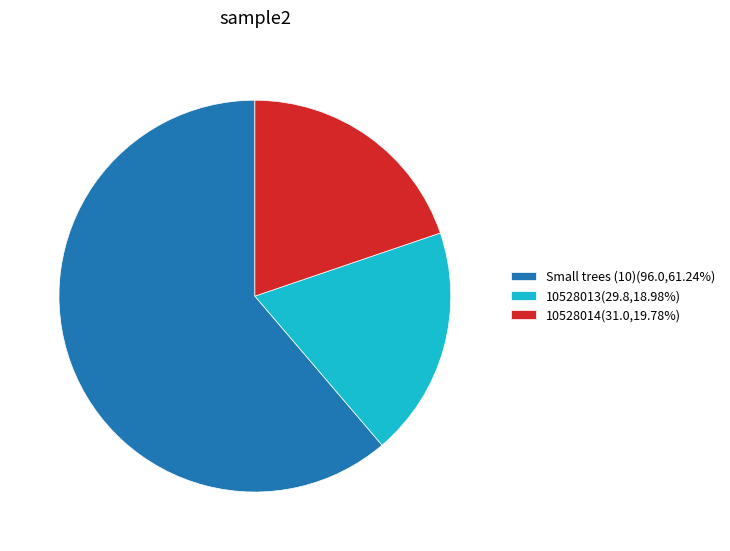

Approximately how many times larger is the value at 10528014(31.0,19.78%) compared to Small trees (10)(96.0,61.24%)?

0.3